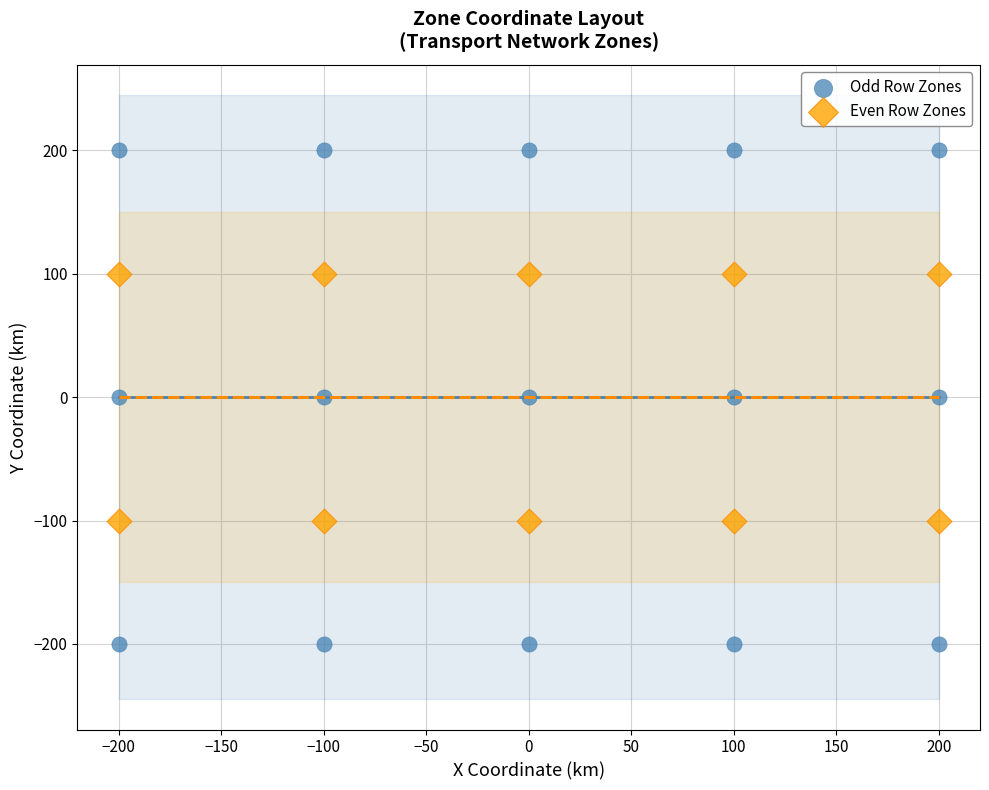

What are all the series names shown in the legend?

Odd Row Zones, Even Row Zones